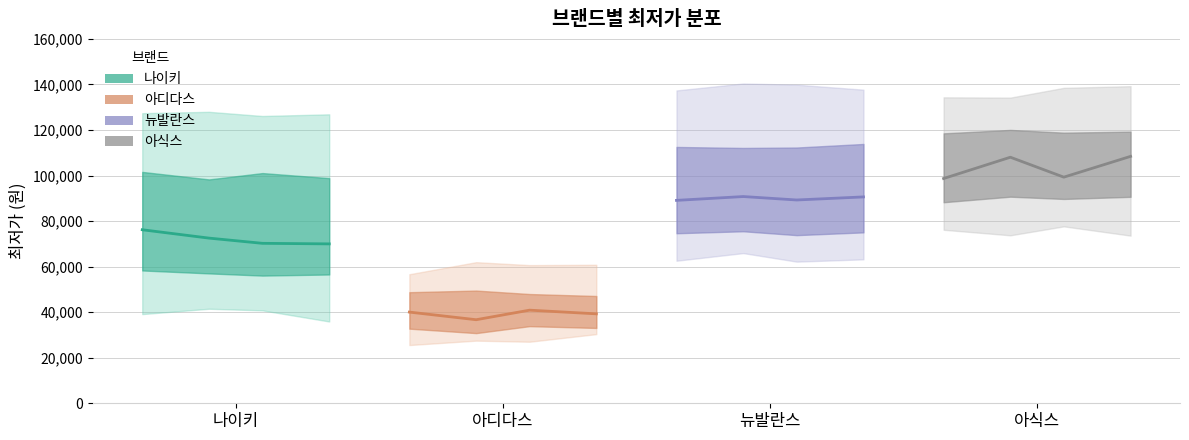

At how many categories does at least one series exceed 47839?

4